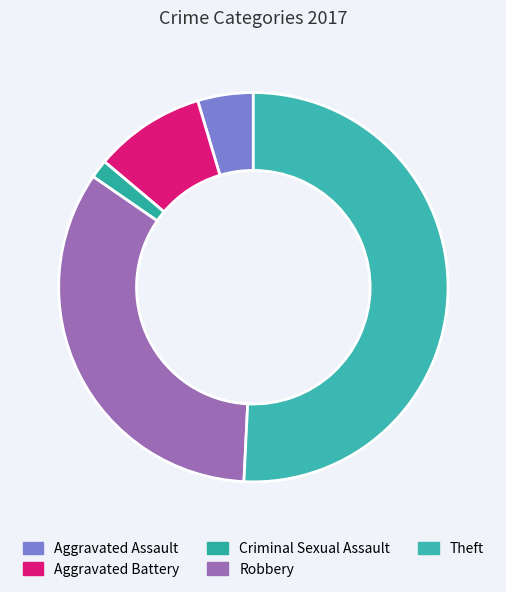

Count the number of slices in the pie.

5